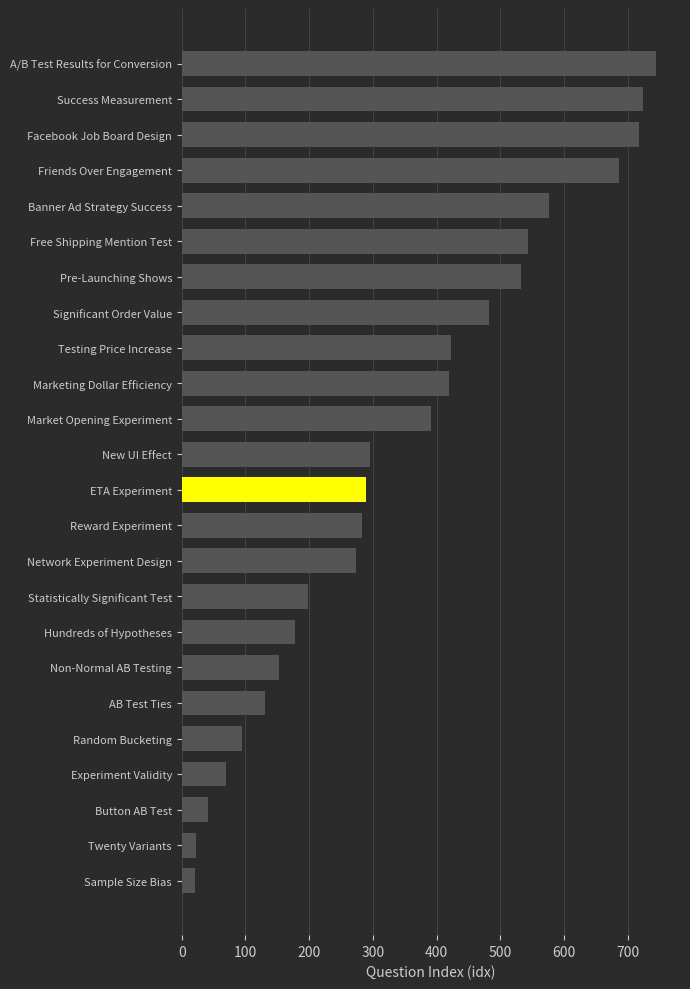

Between Experiment Validity and Non-Normal AB Testing, which is larger?

Non-Normal AB Testing